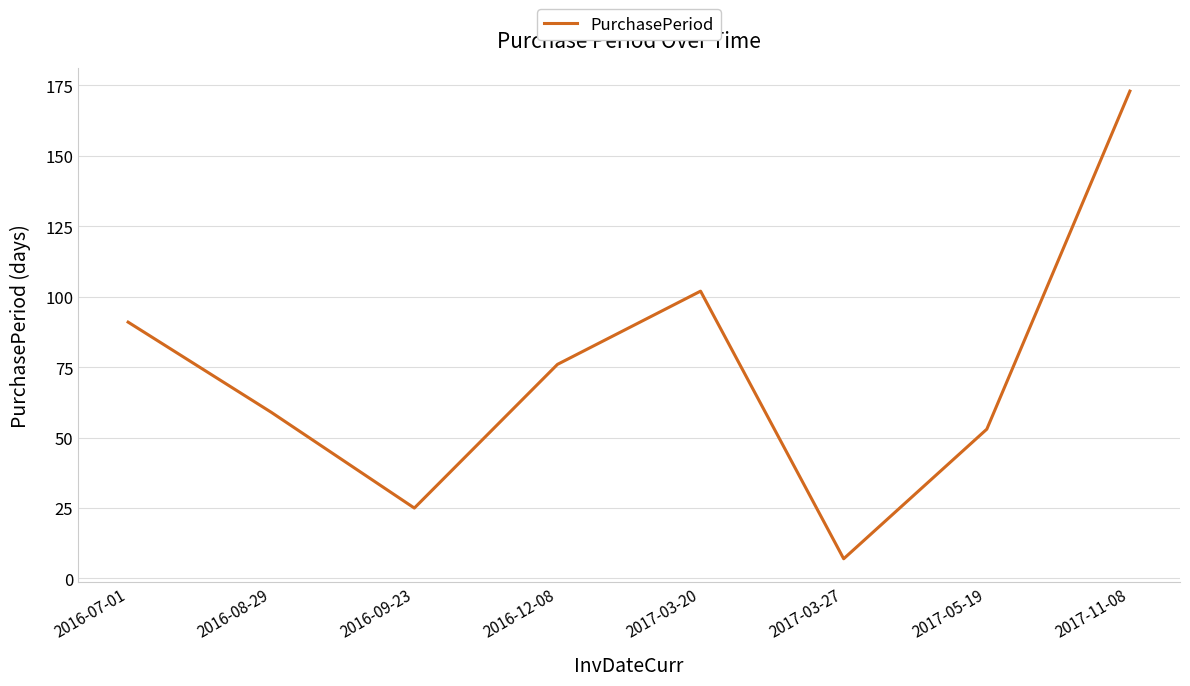

Where is the first local maximum?

2017-03-20